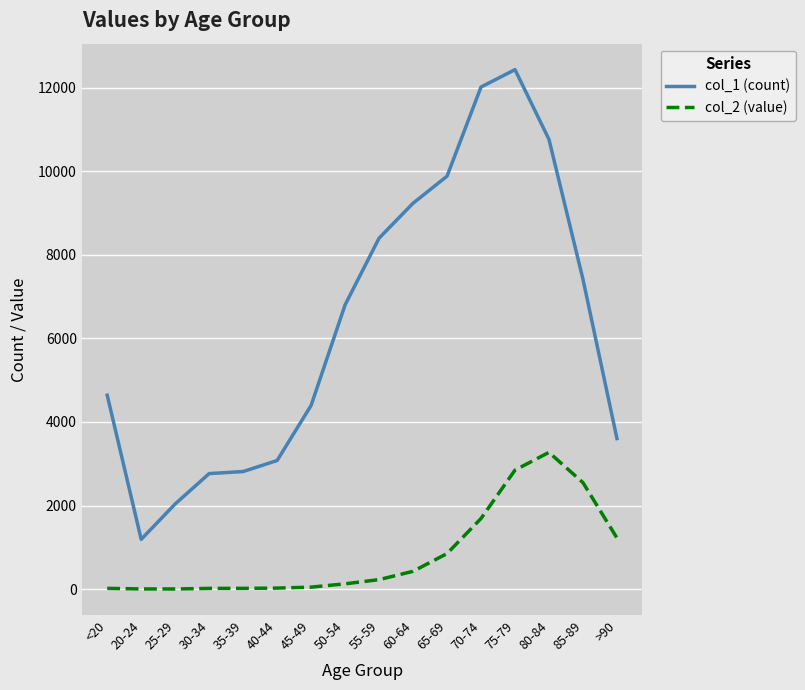

What is the difference between the maximum and minimum values in the col_1 (count) series?

11243